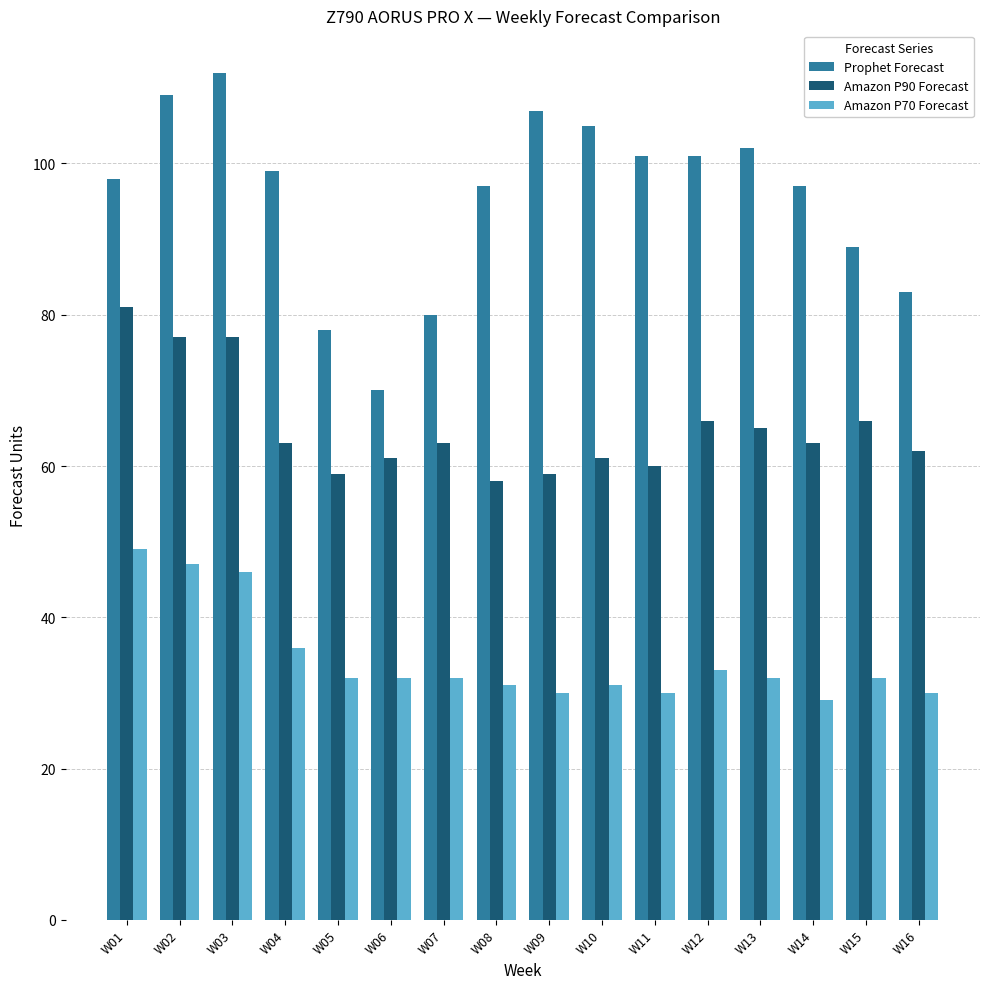

What is the difference between the highest and lowest values at W07?

48